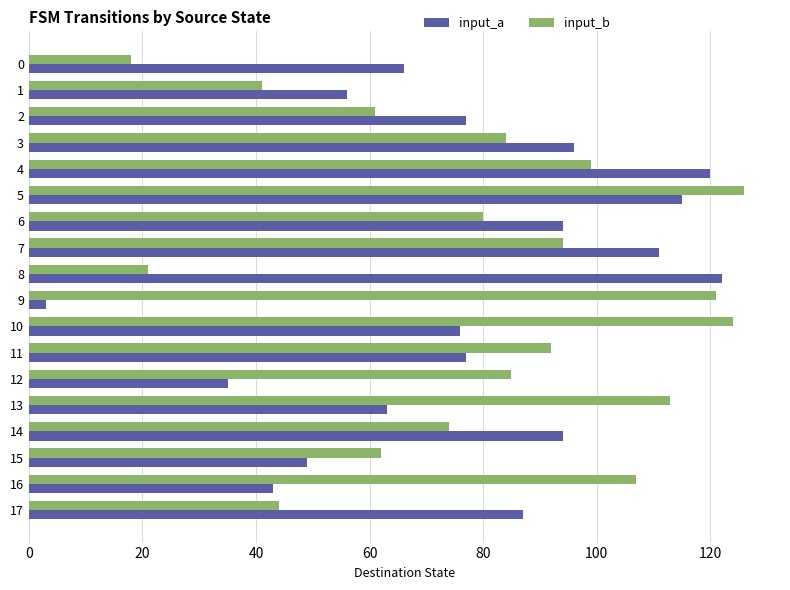

Which series has the widest spread of values?

input_a